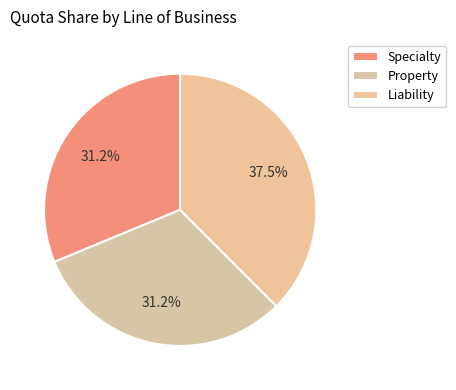

Which slice is the largest?

Liability